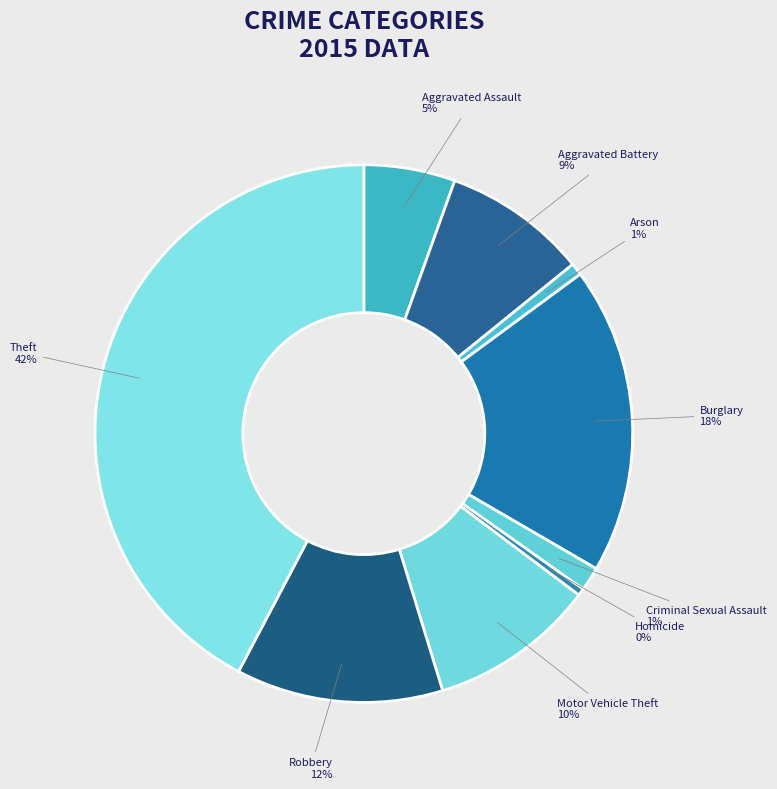

How many segments does this pie chart have?

9